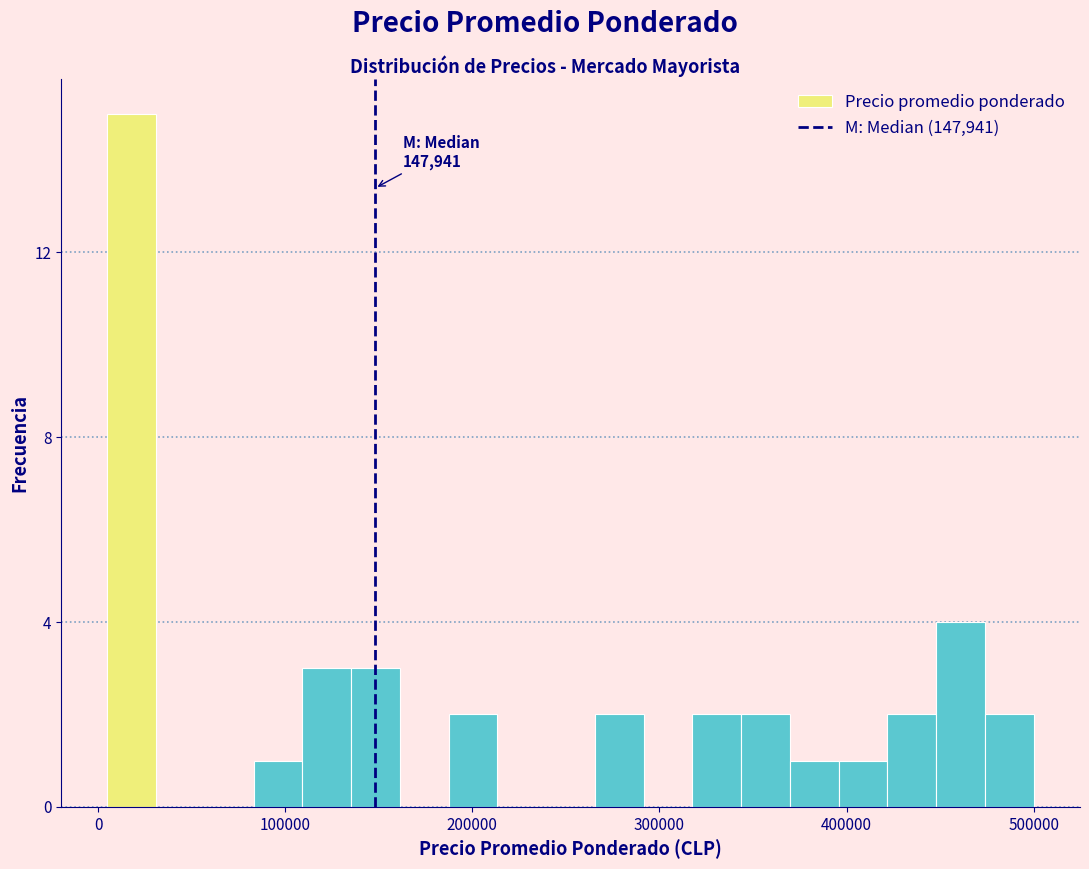

Read against the x-axis, roughly where is the centre of the tallest bar?

20000